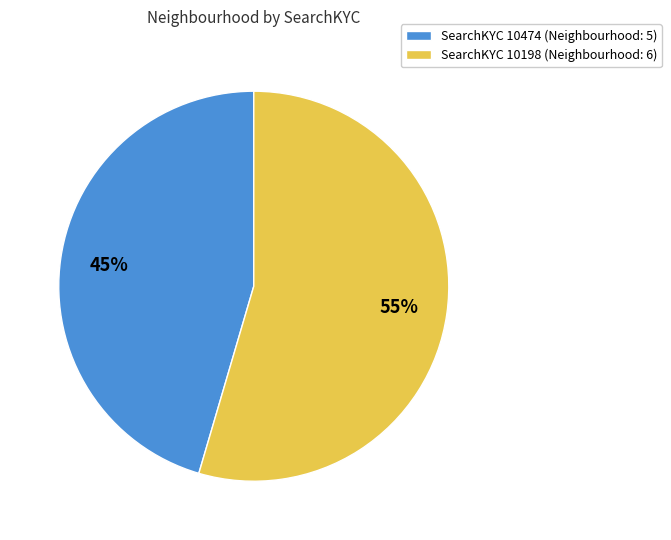

To the nearest percent, what is the average slice percentage?

50%